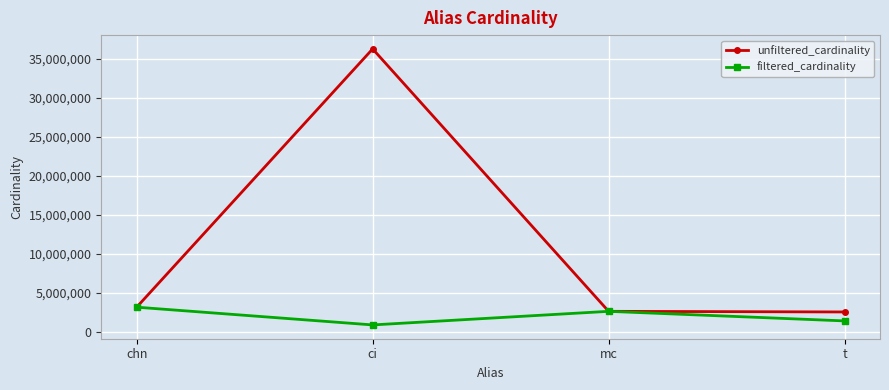

What is the greatest value displayed?

36244344